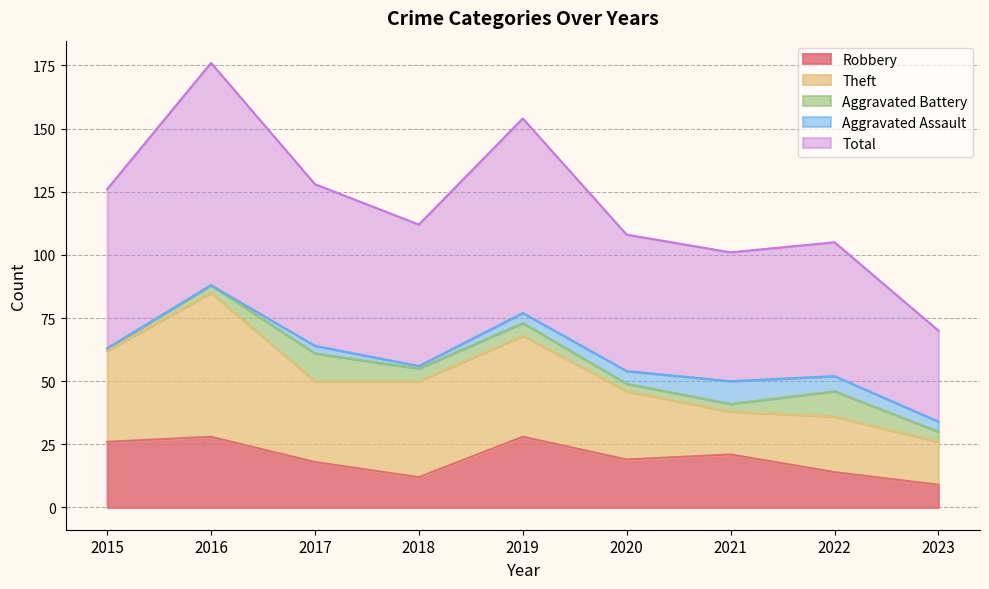

Is the value of Total at 2020 greater than the value of Theft at 2017?

Yes